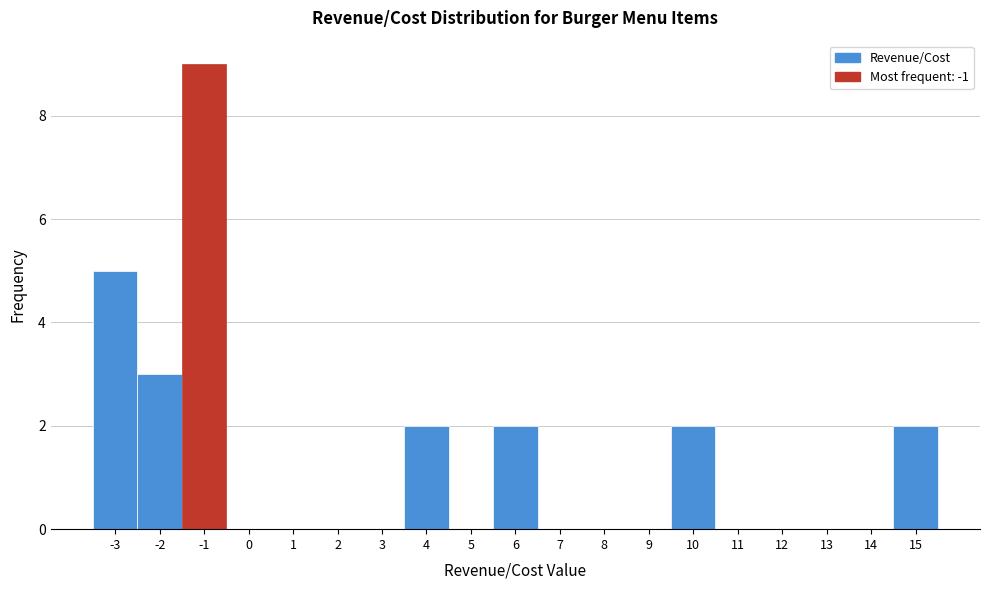

Reading left to right, list every bar in this chart as the range it spans on the x-axis followed by its height. The values are not printed on the chart, so give them approximately, as read against the axis.

-3.5 to -2.5: 5
-2.5 to -1.5: 3
-1.5 to -0.5: 9
-0.5 to 0.5: 0
0.5 to 1.5: 0
1.5 to 2.5: 0
2.5 to 3.5: 0
3.5 to 4.5: 2
4.5 to 5.5: 0
5.5 to 6.5: 2
6.5 to 7.5: 0
7.5 to 8.5: 0
8.5 to 9.5: 0
9.5 to 10.5: 2
10.5 to 11.5: 0
11.5 to 12.5: 0
12.5 to 13.5: 0
13.5 to 14.5: 0
14.5 to 15.5: 2